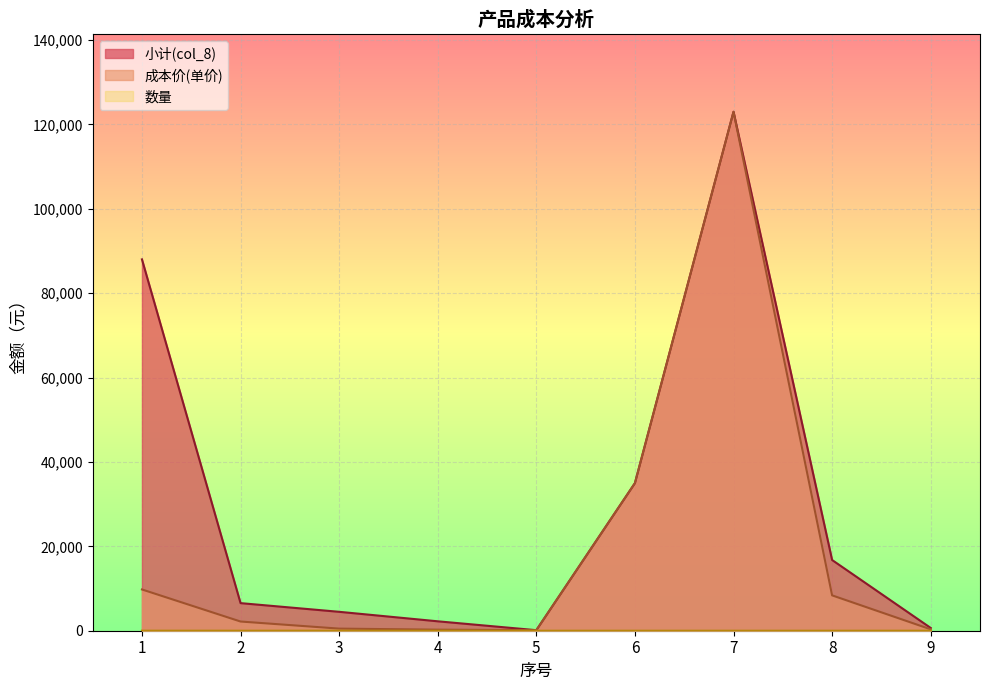

Where is 数量 nearest to the value 5?

2